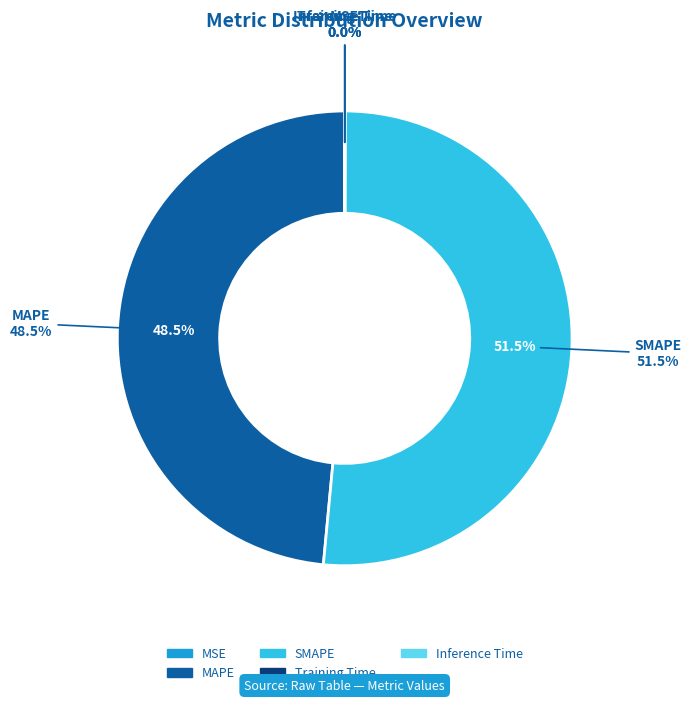

How many segments does this pie chart have?

5